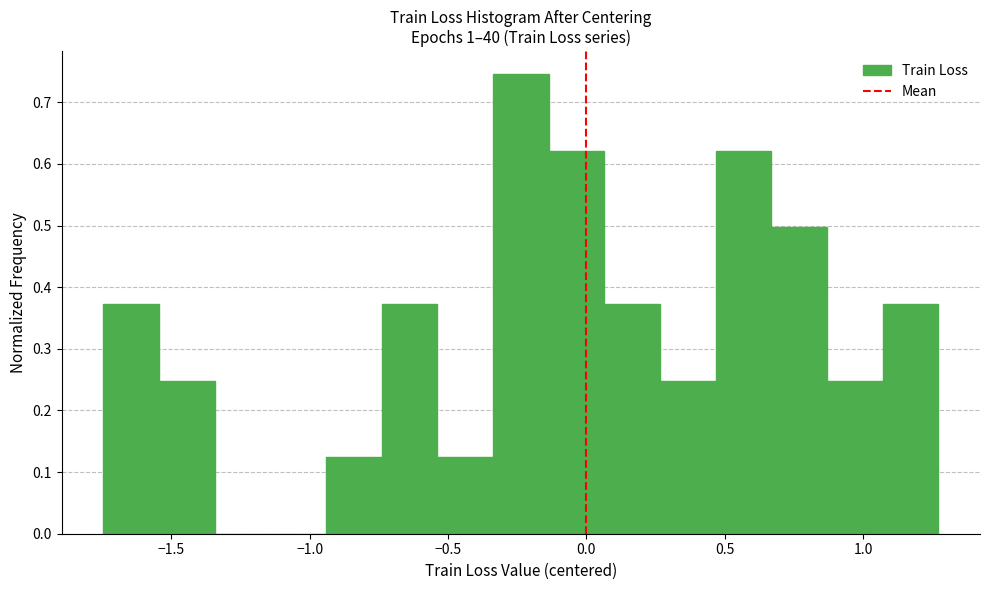

How tall is the bar that spans -1.75 to -1.55 on the x-axis? Neither the bar edges nor the heights are printed on the chart, so give them approximately, as read against the axes.

0.37